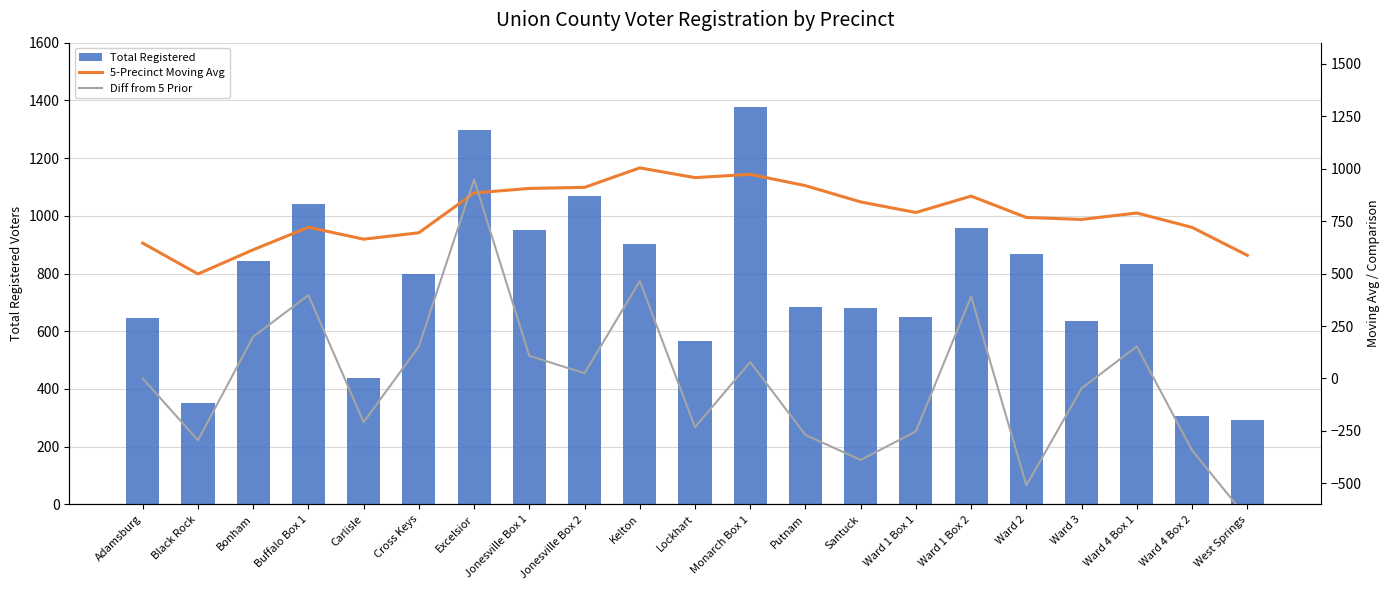

Which series changed the most between Jonesville Box 1 and Santuck?

Diff from 5 Prior